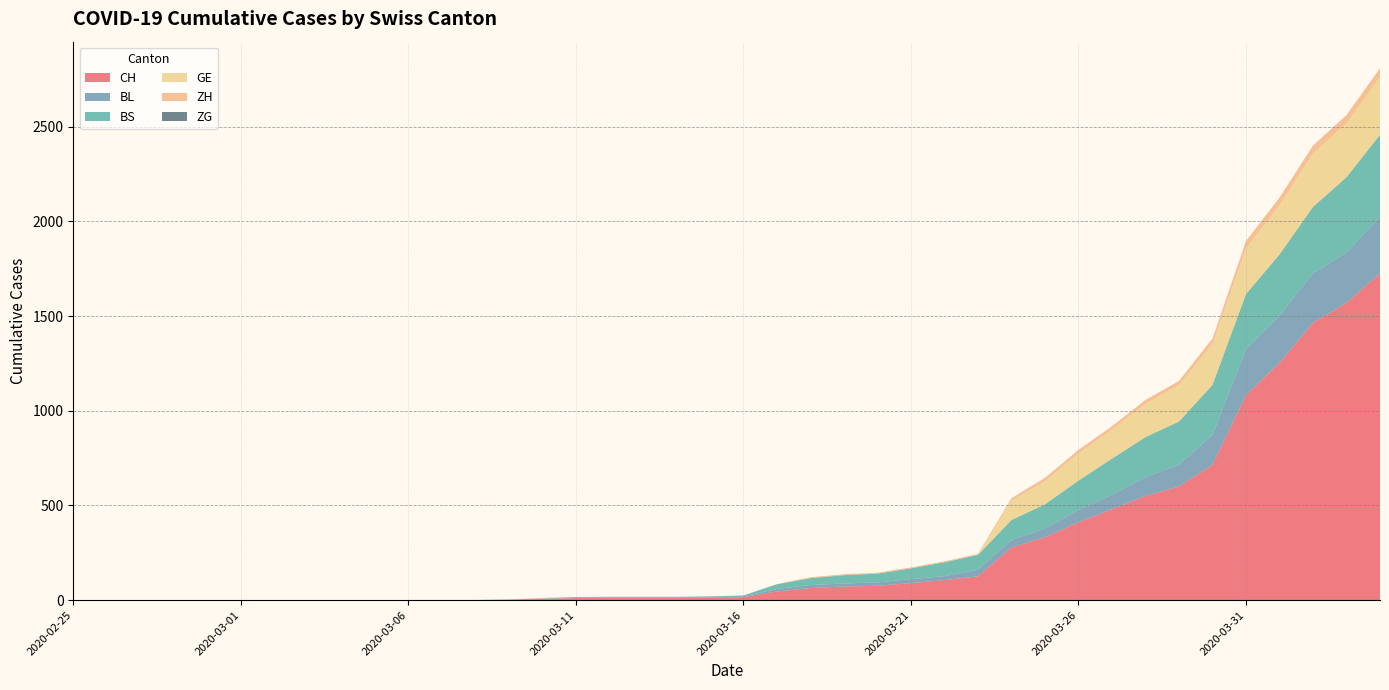

Reading left to right, extract all data points from this chart.

CH: 2020-02-25=0	2020-02-26=0	2020-02-27=0	2020-02-28=0	2020-02-29=0	2020-03-01=0	2020-03-02=0	2020-03-03=0	2020-03-04=0	2020-03-05=0	2020-03-06=1	2020-03-07=1	2020-03-08=1	2020-03-09=3	2020-03-10=7	2020-03-11=11	2020-03-12=12	2020-03-13=12	2020-03-14=12	2020-03-15=15	2020-03-16=16	2020-03-17=46	2020-03-18=64	2020-03-19=72	2020-03-20=76	2020-03-21=90	2020-03-22=106	2020-03-23=126	2020-03-24=278	2020-03-25=332	2020-03-26=411	2020-03-27=480	2020-03-28=550	2020-03-29=600	2020-03-30=715	2020-03-31=1082	2020-04-01=1253	2020-04-02=1464	2020-04-03=1570	2020-04-04=1725
BL: 2020-02-25=0	2020-02-26=0	2020-02-27=0	2020-02-28=0	2020-02-29=0	2020-03-01=0	2020-03-02=0	2020-03-03=0	2020-03-04=0	2020-03-05=0	2020-03-06=0	2020-03-07=0	2020-03-08=0	2020-03-09=1	2020-03-10=2	2020-03-11=2	2020-03-12=2	2020-03-13=2	2020-03-14=2	2020-03-15=5	2020-03-16=5	2020-03-17=13	2020-03-18=16	2020-03-19=16	2020-03-20=18	2020-03-21=21	2020-03-22=21	2020-03-23=35	2020-03-24=40	2020-03-25=46	2020-03-26=65	2020-03-27=76	2020-03-28=100	2020-03-29=115	2020-03-30=158	2020-03-31=242	2020-04-01=249	2020-04-02=262	2020-04-03=266	2020-04-04=298
BS: 2020-02-25=0	2020-02-26=0	2020-02-27=0	2020-02-28=0	2020-02-29=0	2020-03-01=0	2020-03-02=0	2020-03-03=0	2020-03-04=0	2020-03-05=0	2020-03-06=0	2020-03-07=0	2020-03-08=0	2020-03-09=0	2020-03-10=0	2020-03-11=4	2020-03-12=4	2020-03-13=4	2020-03-14=4	2020-03-15=0	2020-03-16=4	2020-03-17=25	2020-03-18=36	2020-03-19=44	2020-03-20=46	2020-03-21=57	2020-03-22=73	2020-03-23=78	2020-03-24=105	2020-03-25=128	2020-03-26=155	2020-03-27=191	2020-03-28=211	2020-03-29=228	2020-03-30=263	2020-03-31=292	2020-04-01=323	2020-04-02=350	2020-04-03=397	2020-04-04=434
GE: 2020-02-25=0	2020-02-26=0	2020-02-27=0	2020-02-28=0	2020-02-29=0	2020-03-01=0	2020-03-02=0	2020-03-03=0	2020-03-04=0	2020-03-05=0	2020-03-06=0	2020-03-07=0	2020-03-08=0	2020-03-09=0	2020-03-10=0	2020-03-11=0	2020-03-12=0	2020-03-13=0	2020-03-14=0	2020-03-15=0	2020-03-16=0	2020-03-17=0	2020-03-18=0	2020-03-19=0	2020-03-20=0	2020-03-21=0	2020-03-22=0	2020-03-23=0	2020-03-24=103	2020-03-25=122	2020-03-26=144	2020-03-27=153	2020-03-28=175	2020-03-29=193	2020-03-30=216	2020-03-31=241	2020-04-01=260	2020-04-02=283	2020-04-03=284	2020-04-04=305
ZH: 2020-02-25=0	2020-02-26=0	2020-02-27=0	2020-02-28=0	2020-02-29=0	2020-03-01=0	2020-03-02=0	2020-03-03=0	2020-03-04=0	2020-03-05=0	2020-03-06=0	2020-03-07=0	2020-03-08=0	2020-03-09=0	2020-03-10=3	2020-03-11=0	2020-03-12=0	2020-03-13=0	2020-03-14=0	2020-03-15=0	2020-03-16=0	2020-03-17=1	2020-03-18=5	2020-03-19=5	2020-03-20=5	2020-03-21=5	2020-03-22=5	2020-03-23=5	2020-03-24=12	2020-03-25=18	2020-03-26=18	2020-03-27=18	2020-03-28=21	2020-03-29=21	2020-03-30=29	2020-03-31=39	2020-04-01=40	2020-04-02=41	2020-04-03=44	2020-04-04=46
ZG: 2020-02-25=0	2020-02-26=0	2020-02-27=0	2020-02-28=0	2020-02-29=0	2020-03-01=0	2020-03-02=0	2020-03-03=0	2020-03-04=0	2020-03-05=0	2020-03-06=0	2020-03-07=0	2020-03-08=0	2020-03-09=0	2020-03-10=0	2020-03-11=0	2020-03-12=0	2020-03-13=0	2020-03-14=0	2020-03-15=0	2020-03-16=0	2020-03-17=0	2020-03-18=0	2020-03-19=0	2020-03-20=0	2020-03-21=0	2020-03-22=0	2020-03-23=0	2020-03-24=0	2020-03-25=0	2020-03-26=0	2020-03-27=0	2020-03-28=0	2020-03-29=0	2020-03-30=0	2020-03-31=0	2020-04-01=0	2020-04-02=0	2020-04-03=0	2020-04-04=0